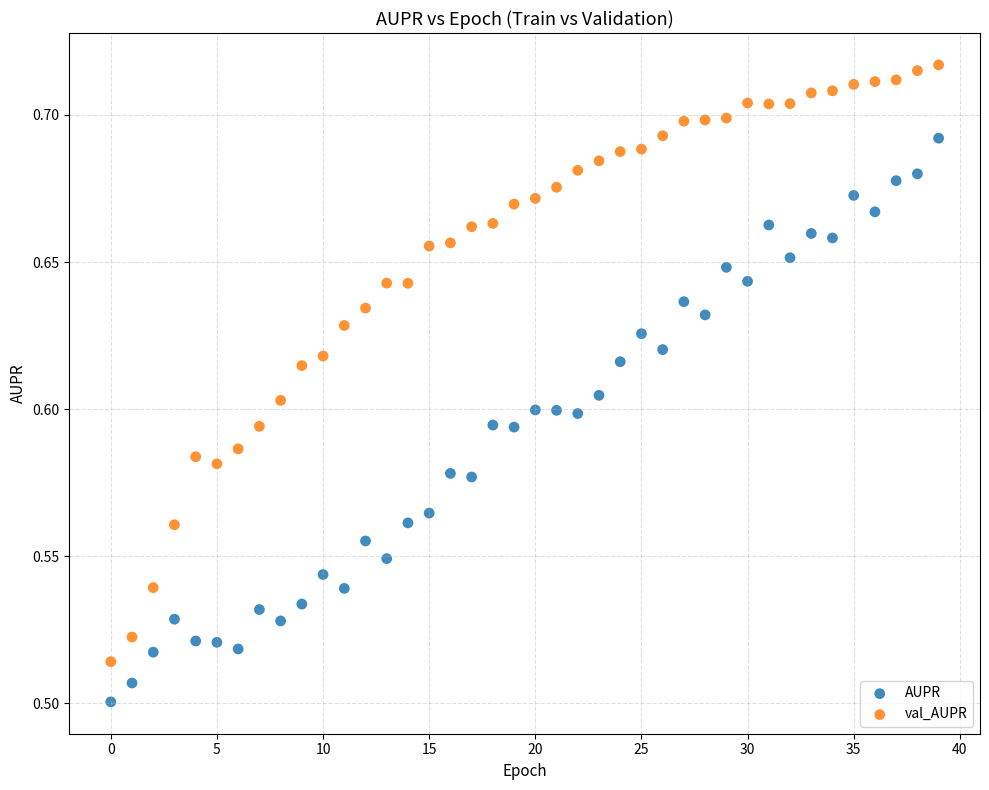

Which series reaches the maximum Y coordinate?

val_AUPR